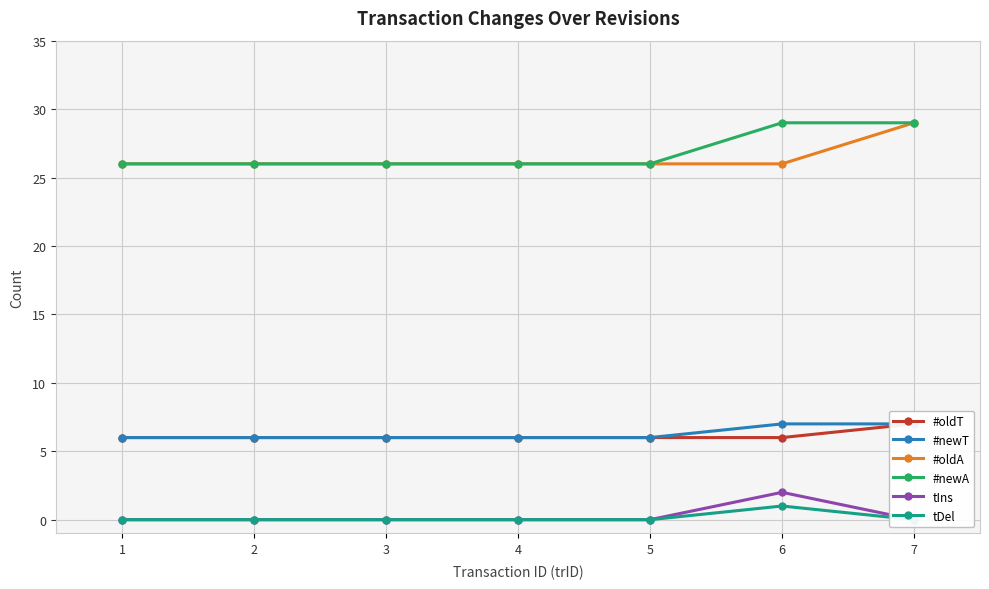

True or false: #oldA and tDel intersect in this chart.

False